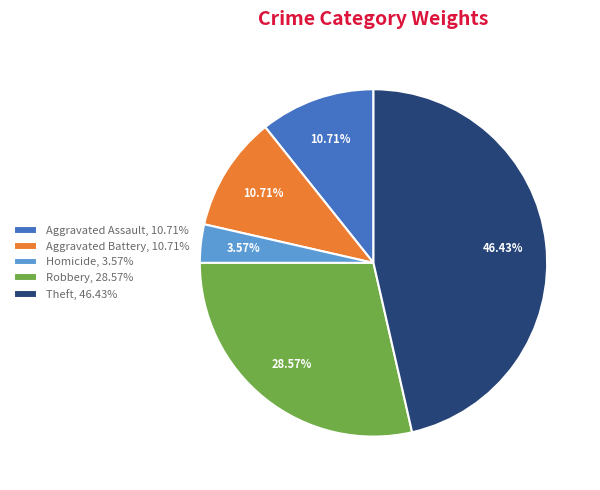

Does any single category account for the majority?

No